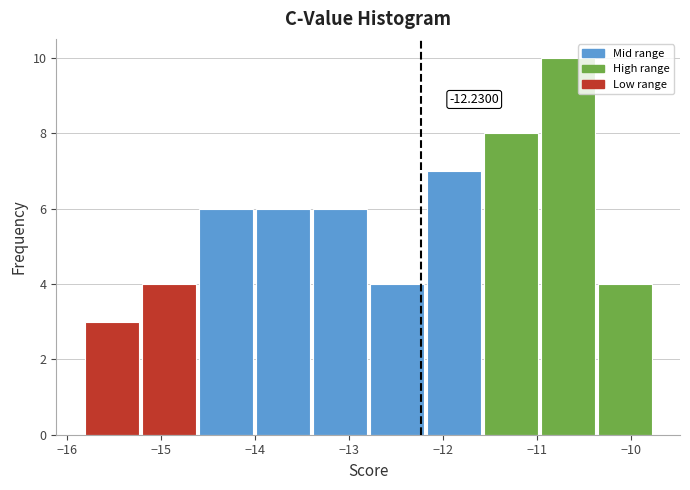

Over which range of the x-axis is the bar tallest?

-11.0 to -10.4